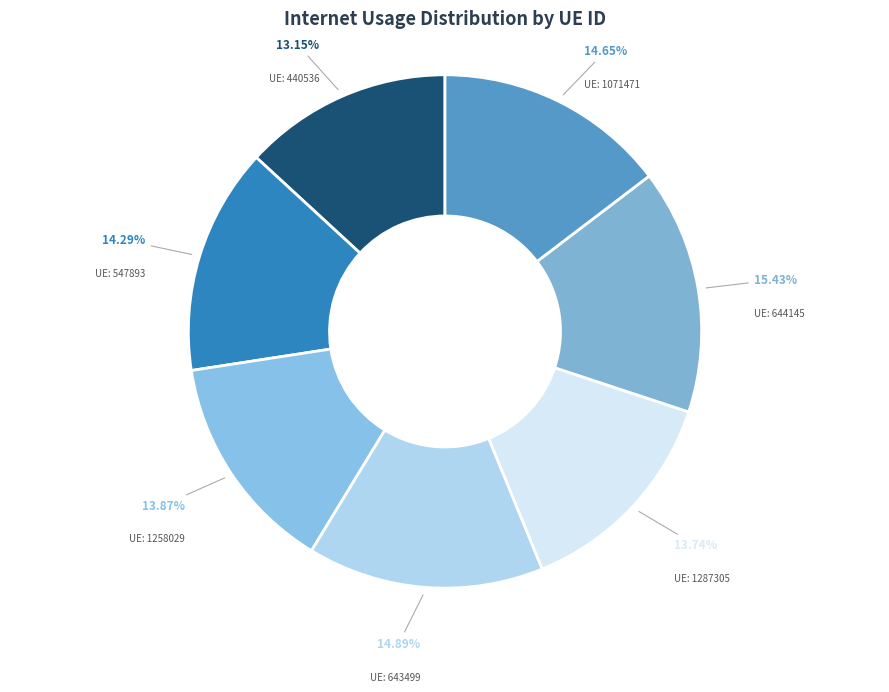

How many segments does this pie chart have?

7